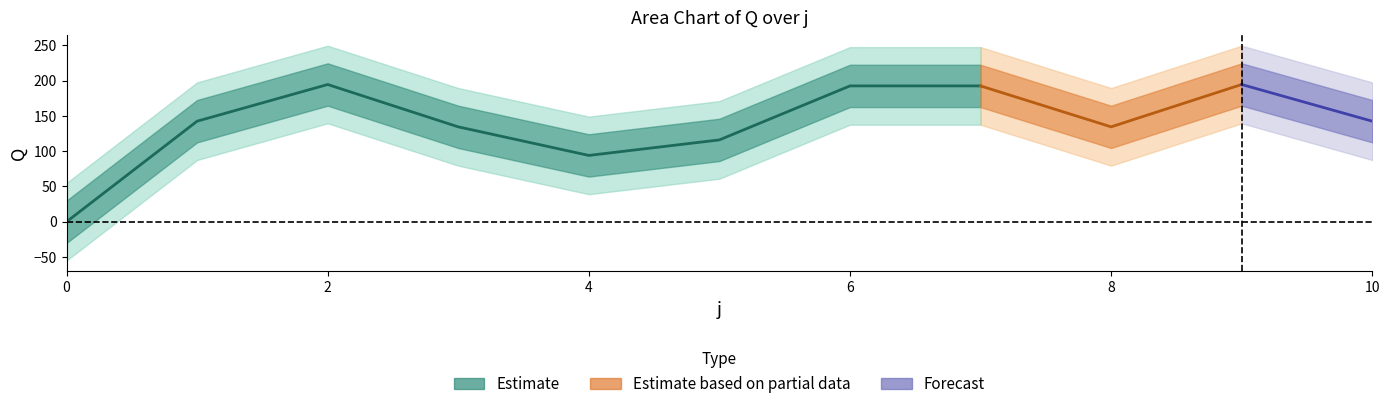

Reading left to right, extract all data points from this chart.

Q: 0.0	142.5	194.5	134.5	94.0	116.0	192.5	192.5	134.5	194.5	142.5
s: 1.0	1.0	1.0	1.0	1.0	1.0	1.0	1.0	1.0	1.0	1.0